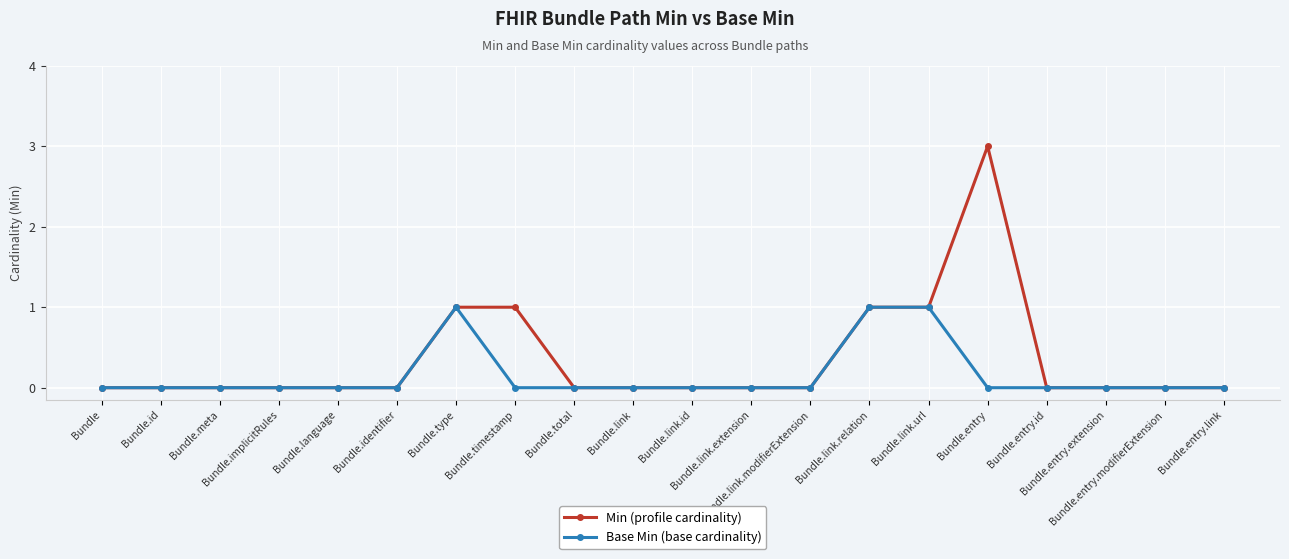

How many Min (profile cardinality) values are between 0 and 1?

19